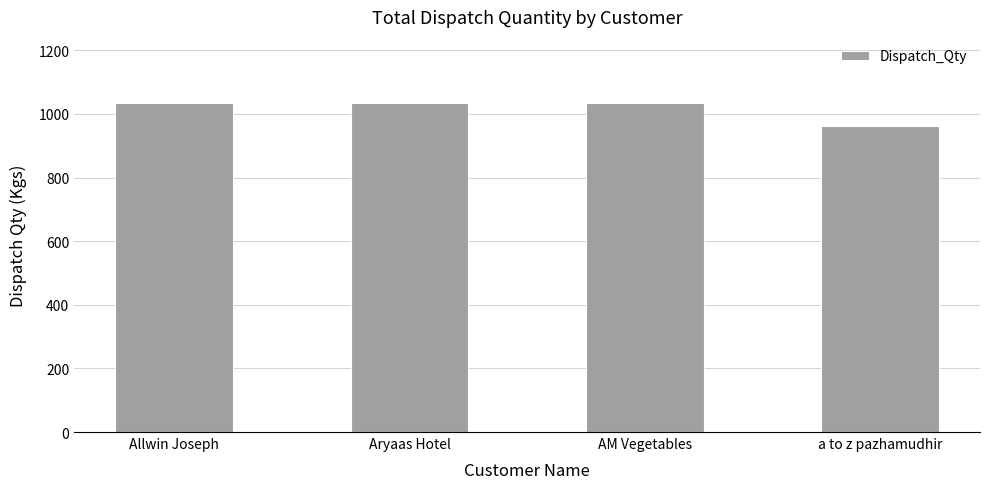

The chart shows a value of 1035 at AM Vegetables. True or false?

True